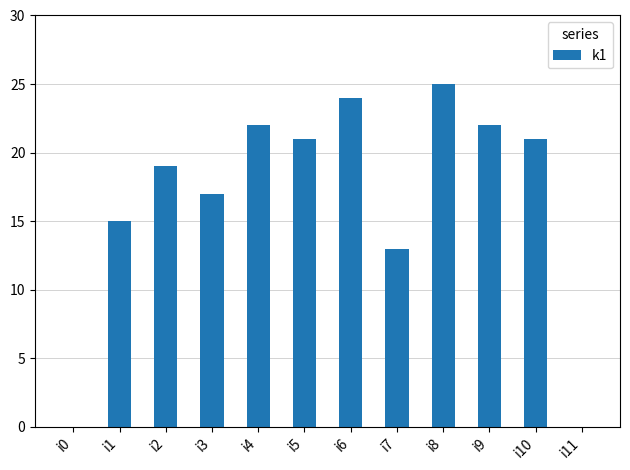

What is the approximate value at i3?

17